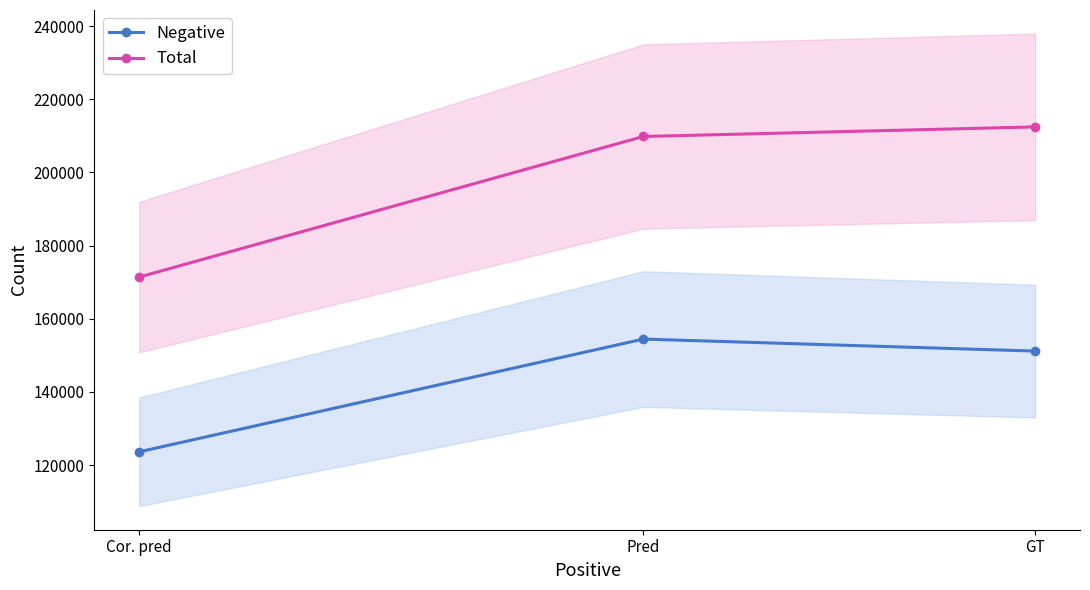

What is the difference between the highest and lowest values at Pred?

55382